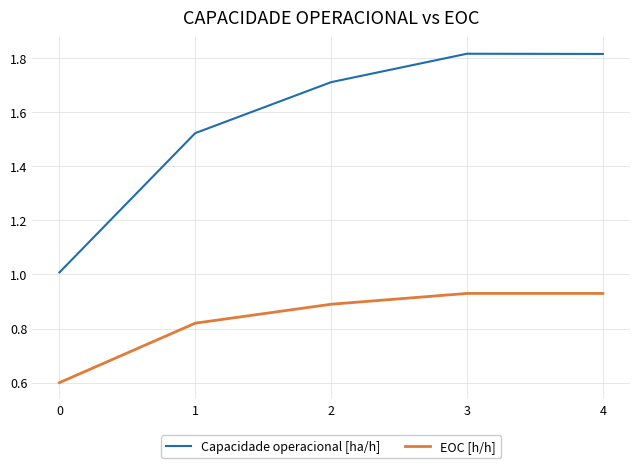

How many EOC [h/h] values are between 0 and 1?

5